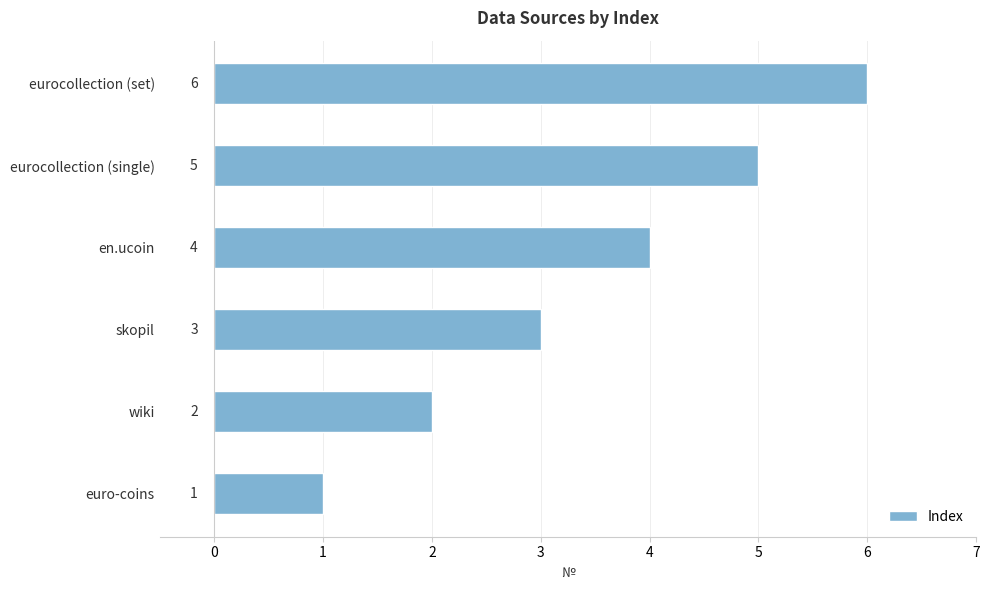

How many distinct data groups are displayed?

1